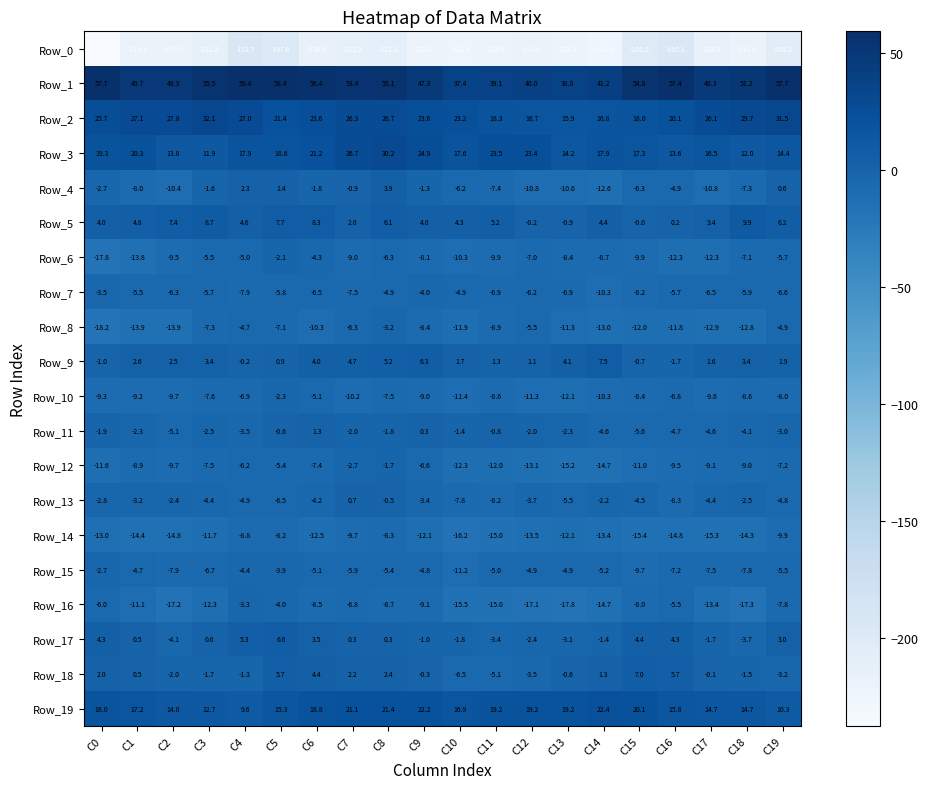

What is the difference between the Row_18 values at C3 and C1?

2.2